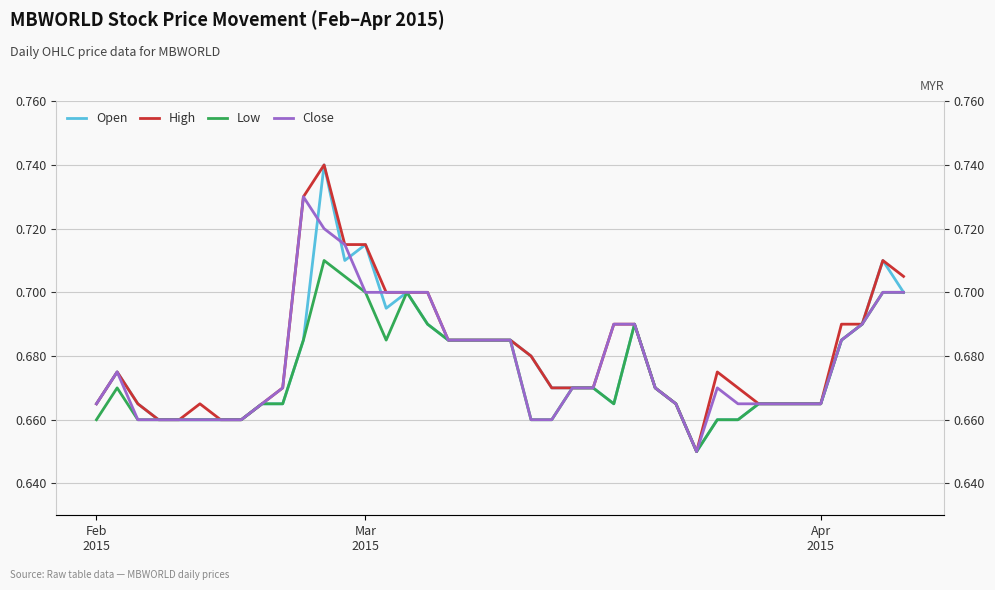

Which series has the widest spread of values?

Open